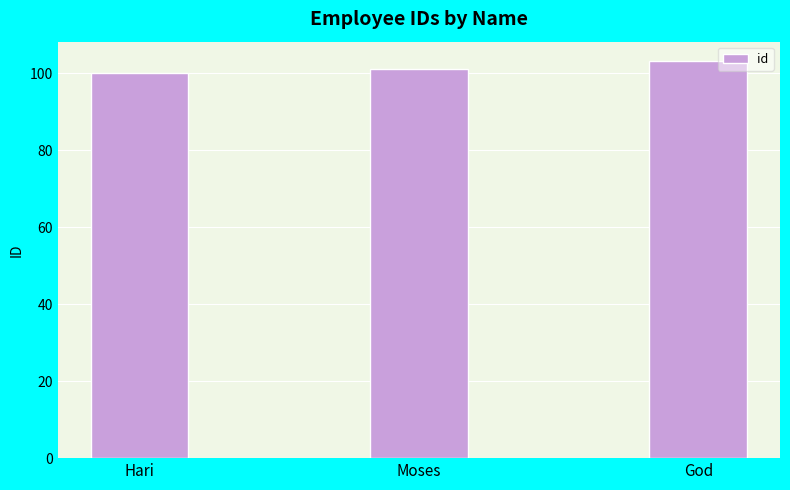

Approximately how many times larger is the value at Moses compared to Hari?

1.0